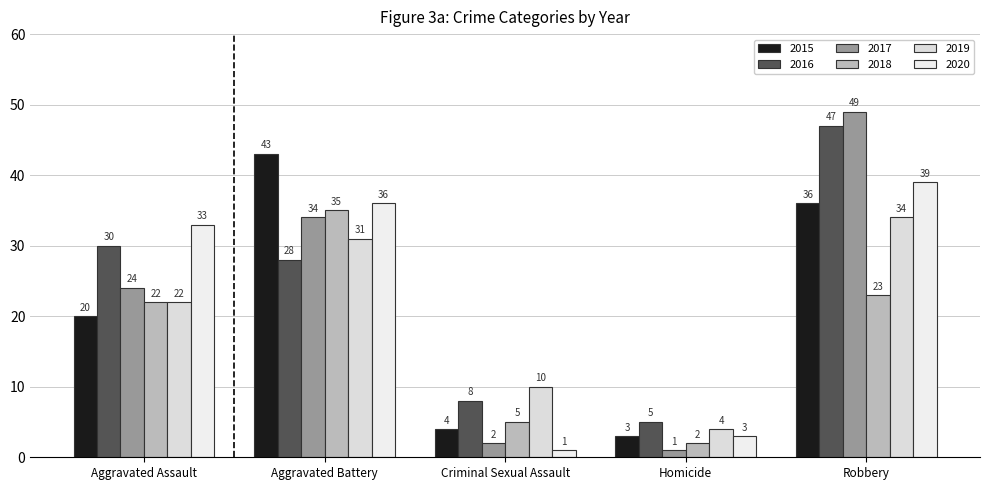

What is the difference between the maximum and minimum values in the 2019 series?

30